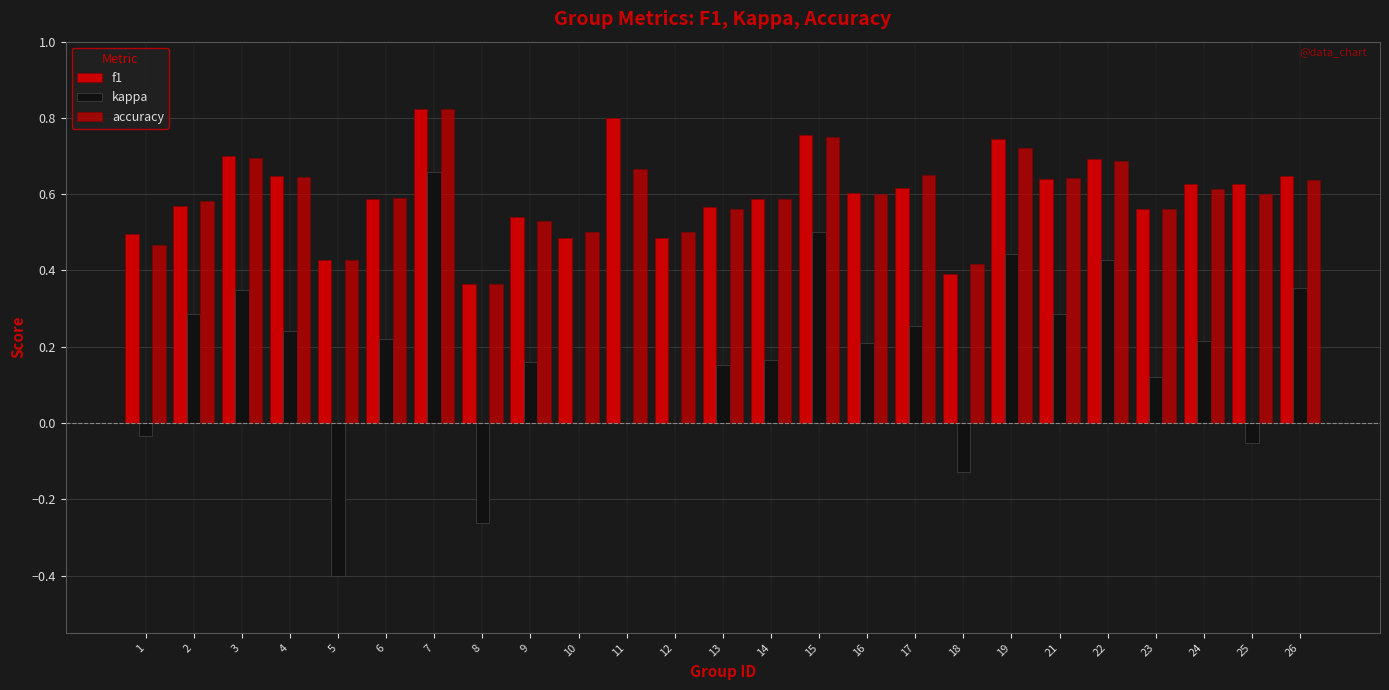

Count the number of categories in the chart.

25